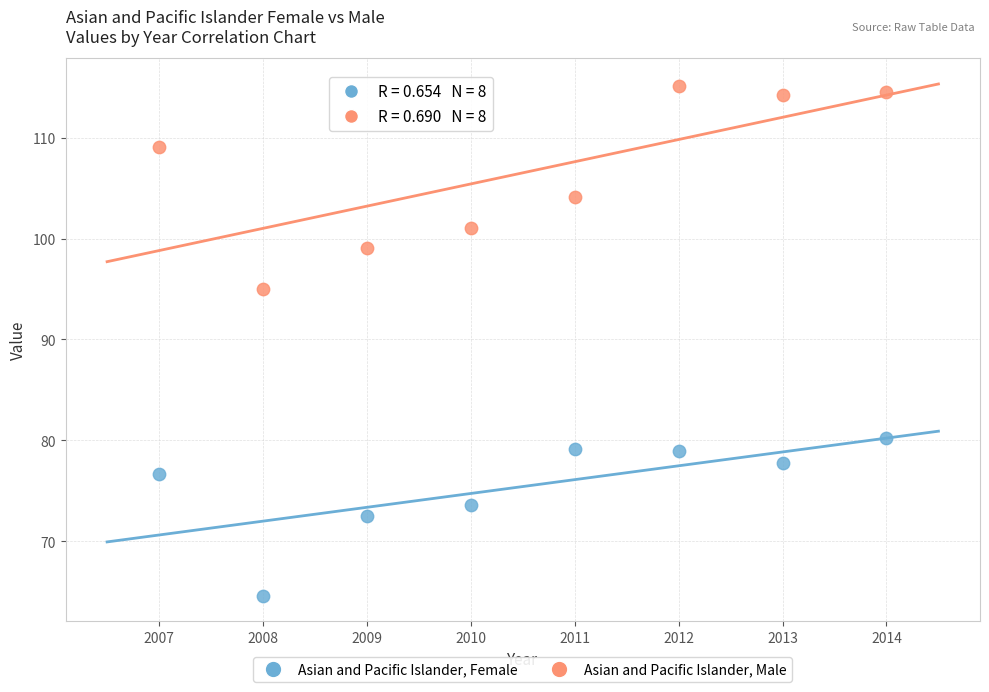

Which series contains the highest Y value?

Asian and Pacific Islander, Male